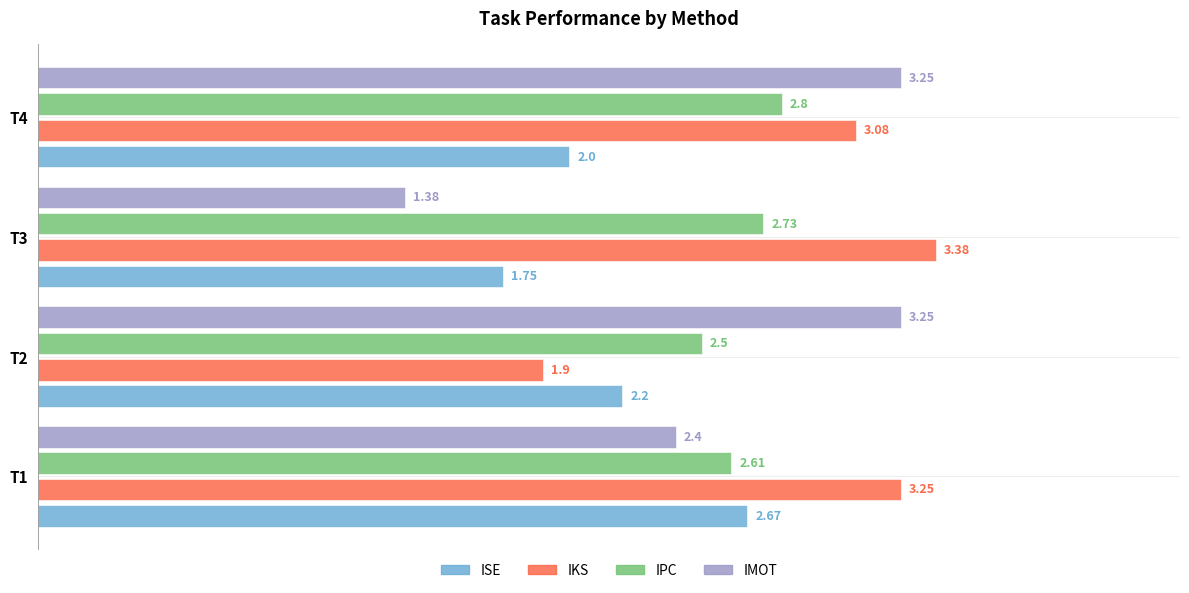

Which series has the largest total across all categories?

IKS